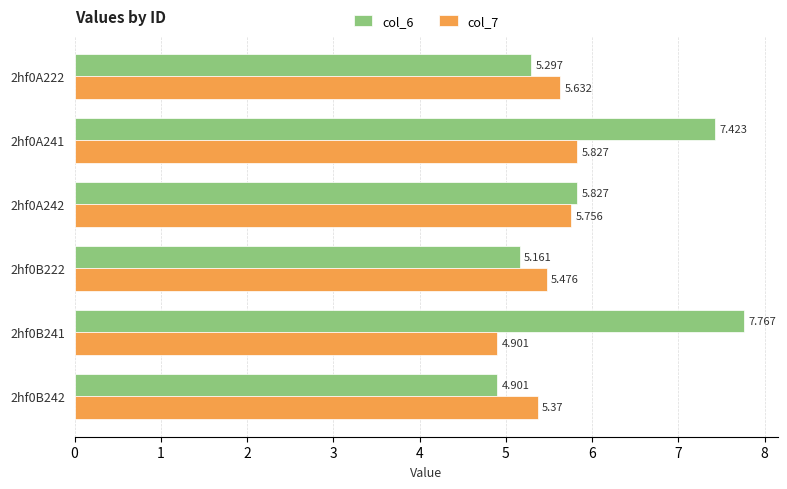

Where is col_6 nearest to the value 6?

2hf0A242